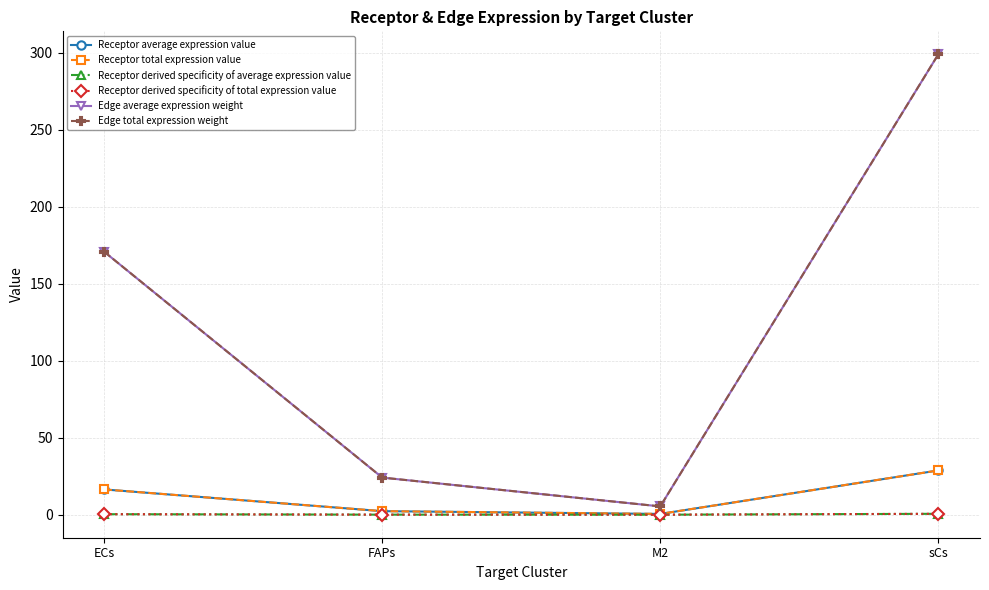

Reading right to left, transcribe all the data shown in this chart.

Receptor average expression value: 28.8	0.5	2.3	16.4
Receptor total expression value: 28.8	0.5	2.3	16.4
Receptor derived specificity of average expression value: 0.6	0.0	0.0	0.3
Receptor derived specificity of total expression value: 0.6	0.0	0.0	0.3
Edge average expression weight: 299.1	5.4	24.1	170.8
Edge total expression weight: 299.1	5.4	24.1	170.8